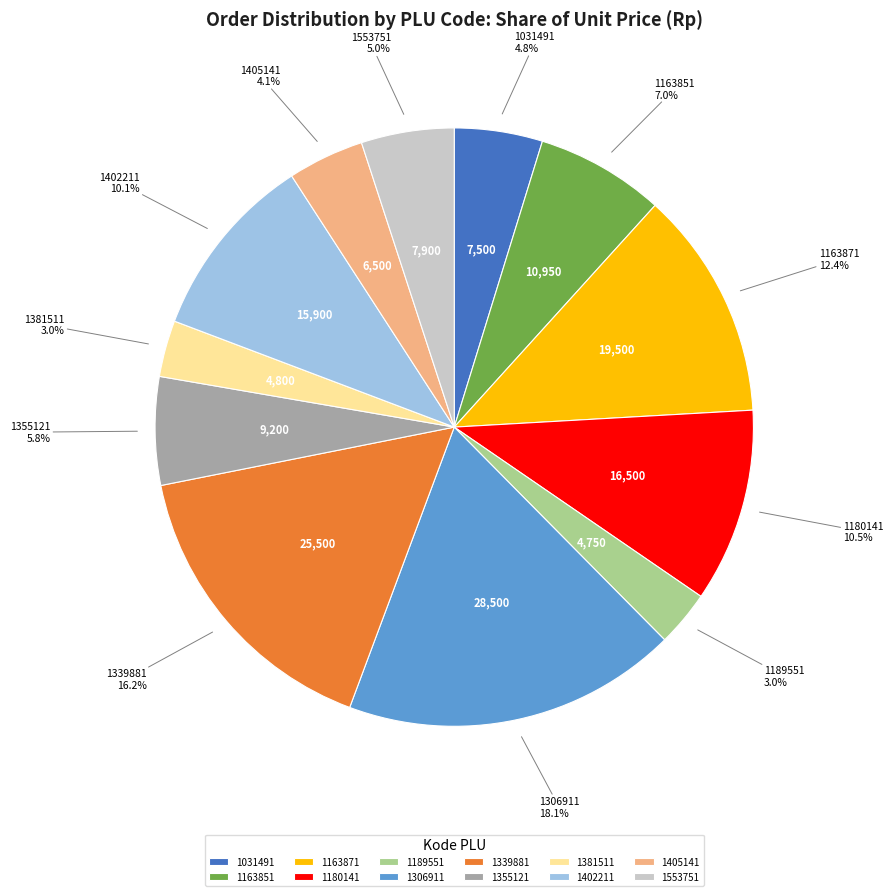

What is the largest slice in the pie chart?

1306911